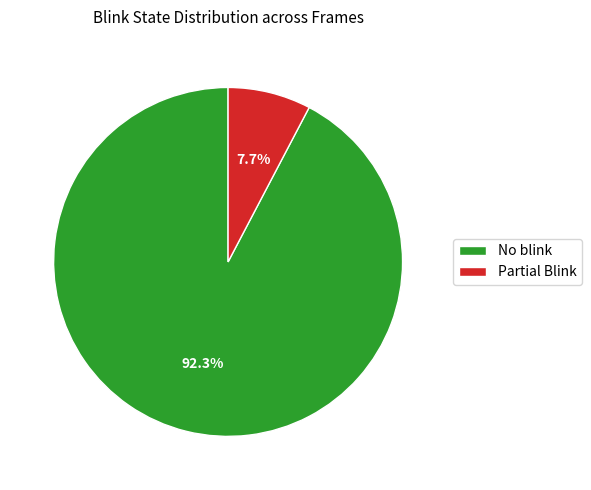

Rank the categories by value from highest to lowest.

No blink, Partial Blink